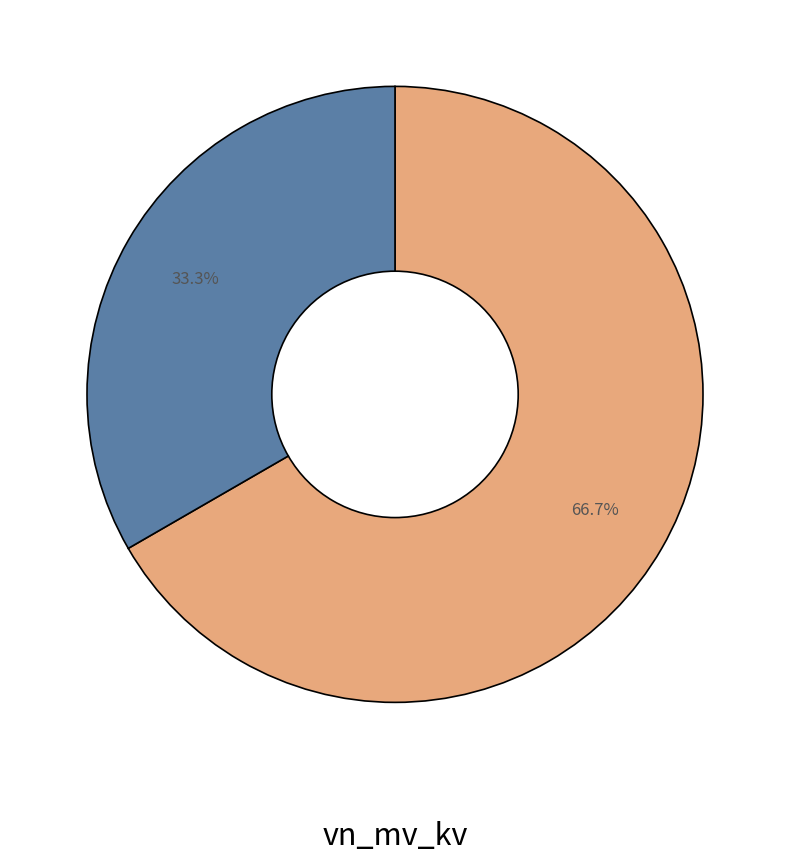

Is there any slice that represents more than half of the pie?

Yes